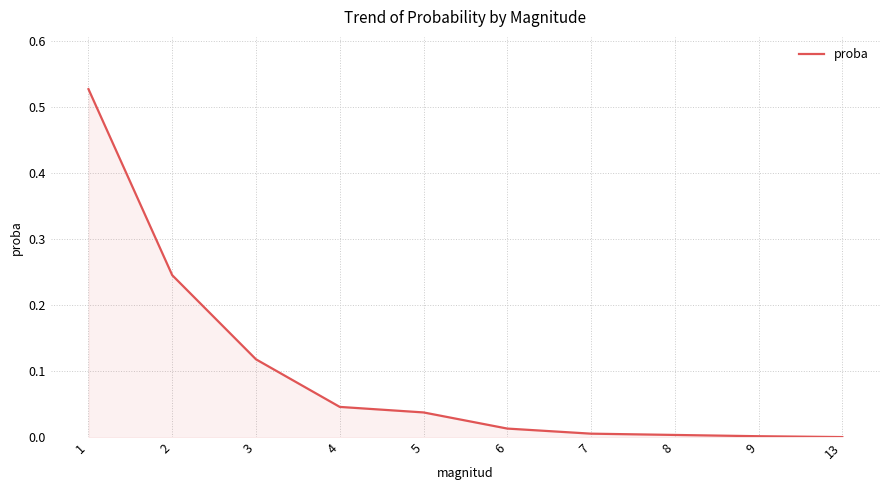

Is it true that the value at 7 is 0.0?

True